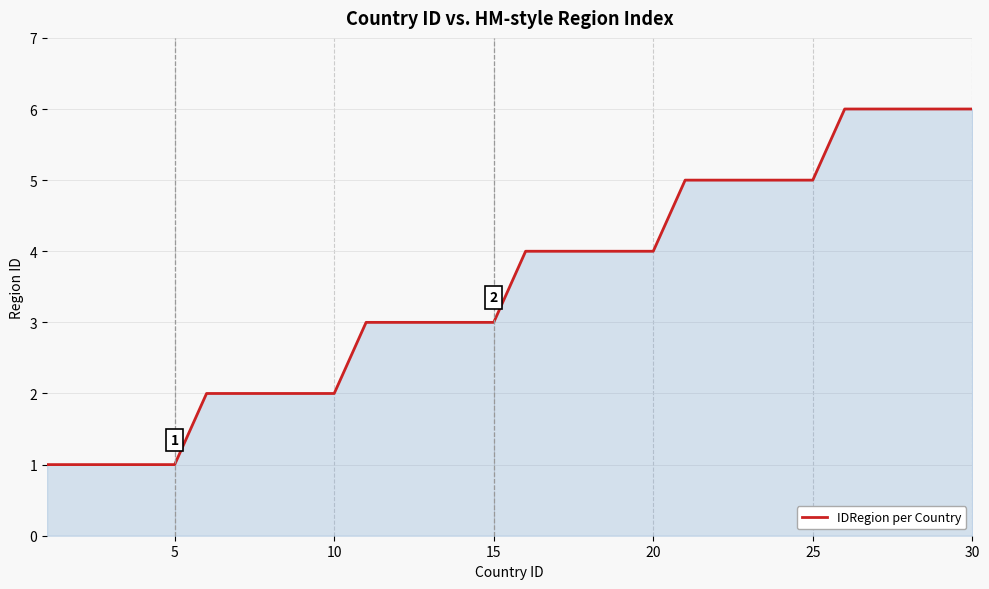

What is the difference between the maximum and minimum values?

5